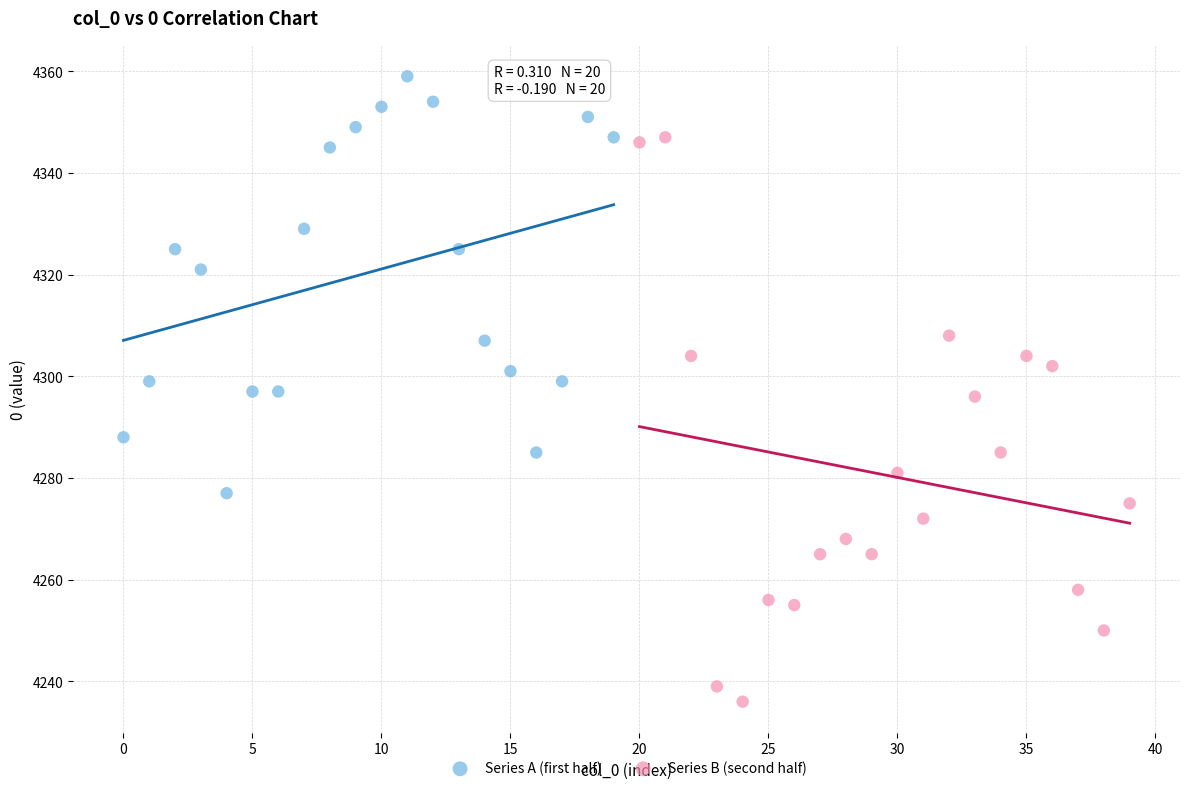

Which series reaches the minimum Y coordinate?

Series B (second half)